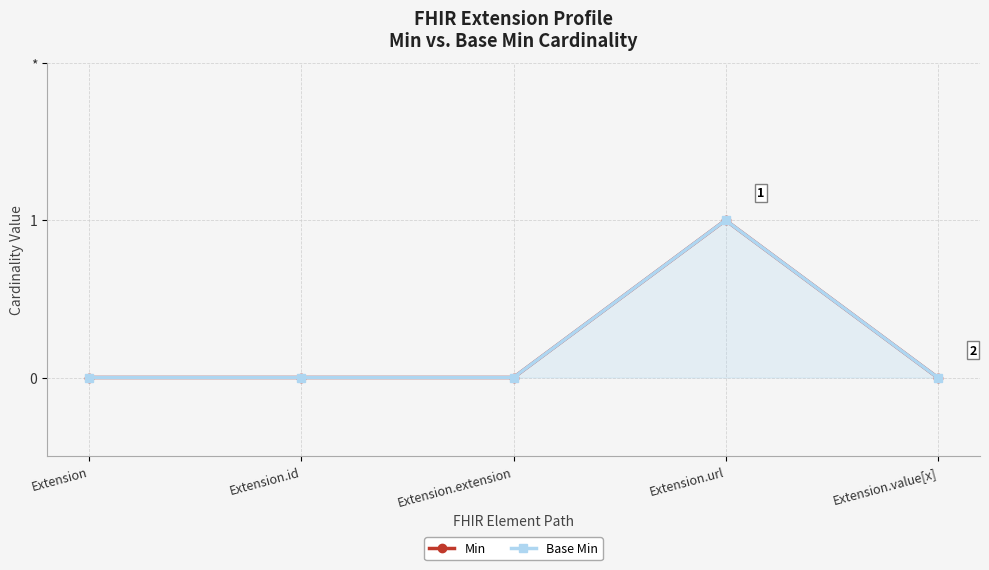

At which label is Min closest to 0?

Extension